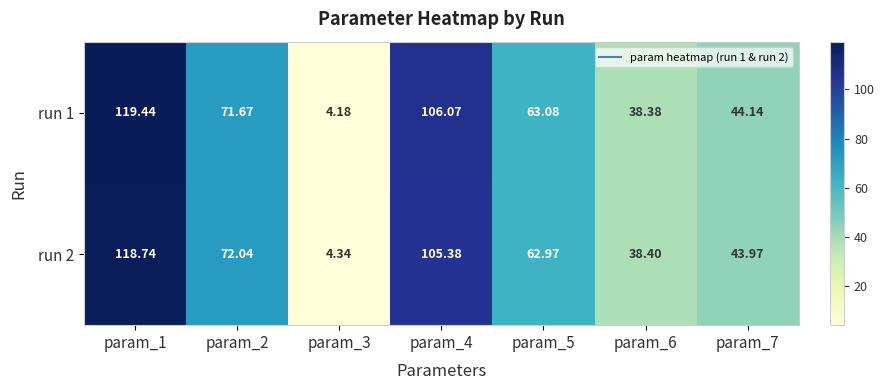

What is the total value across all series at param_3?

8.5